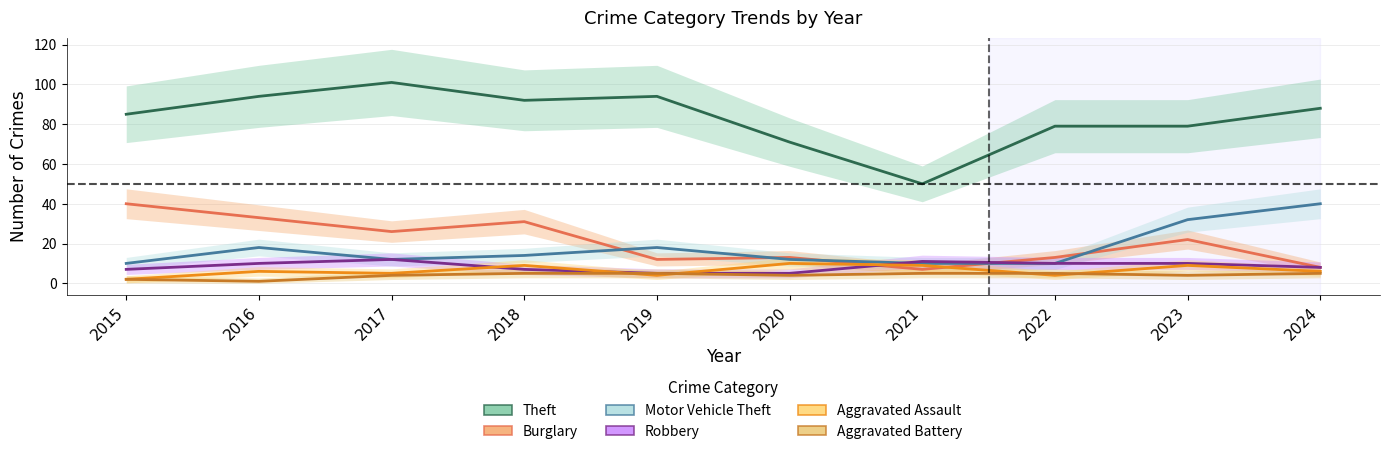

Which has a higher value, 2019 or 2024?

2019